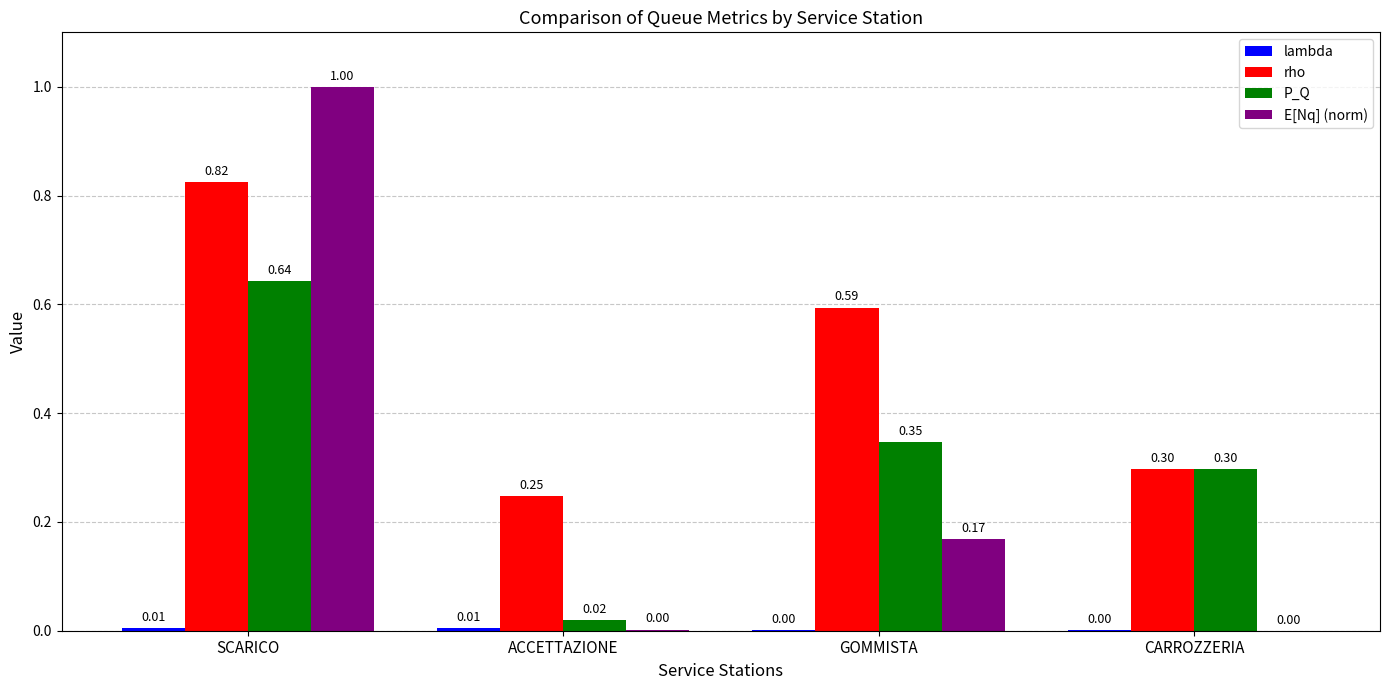

Which series has the largest total across all categories?

rho